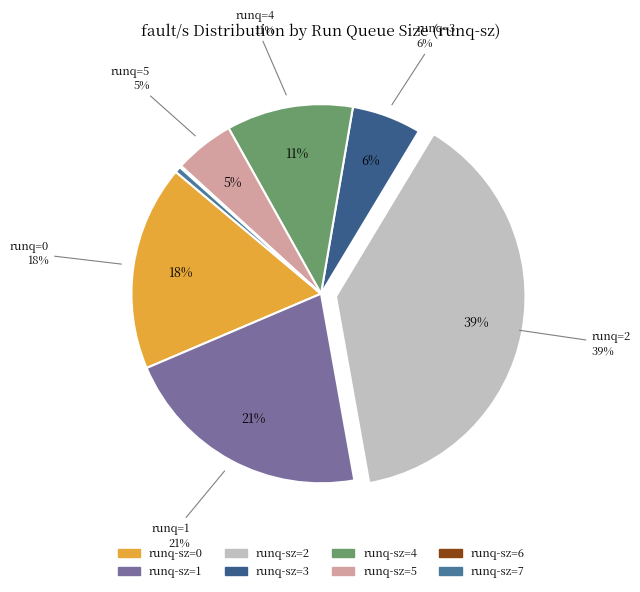

Which has a higher value, 5 or 3?

3